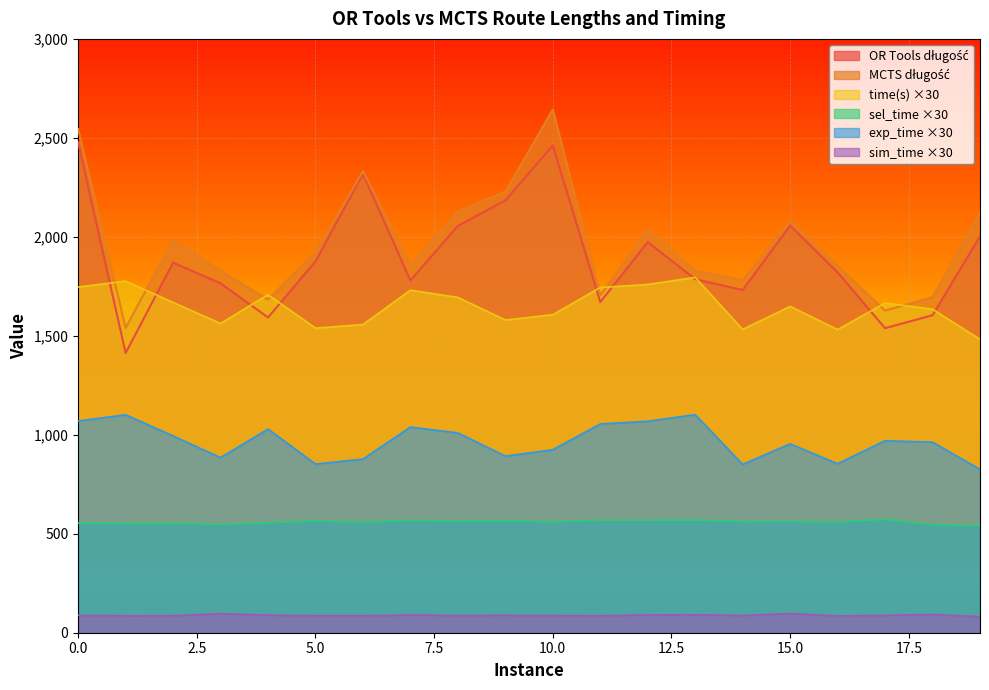

Which series has the largest range (max minus min)?

MCTS długość